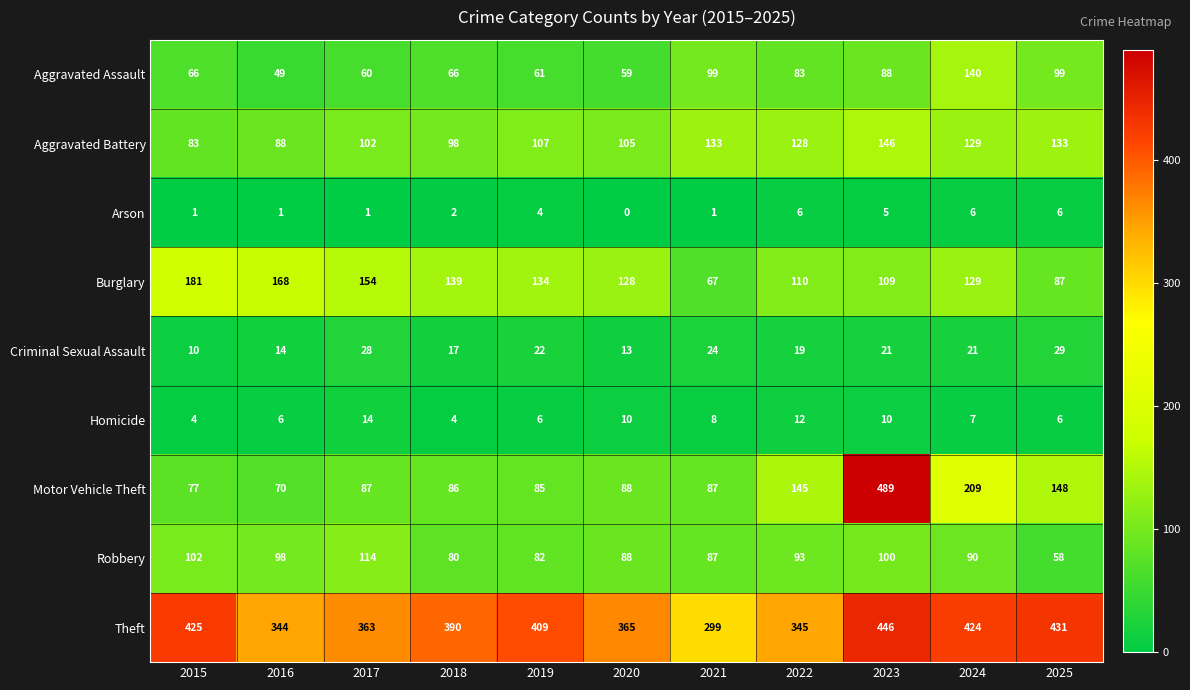

What value does the Aggravated Battery series have at 2025?

133